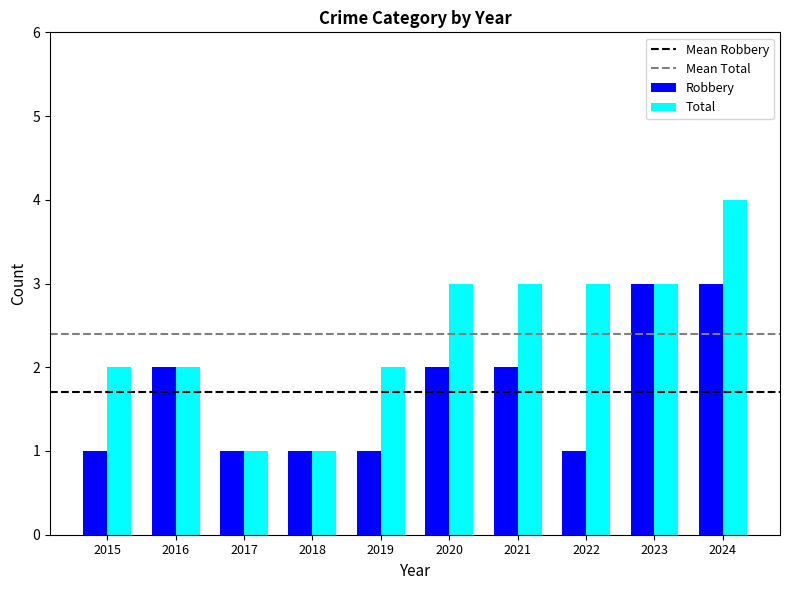

How many Total values are between 2 and 3?

7